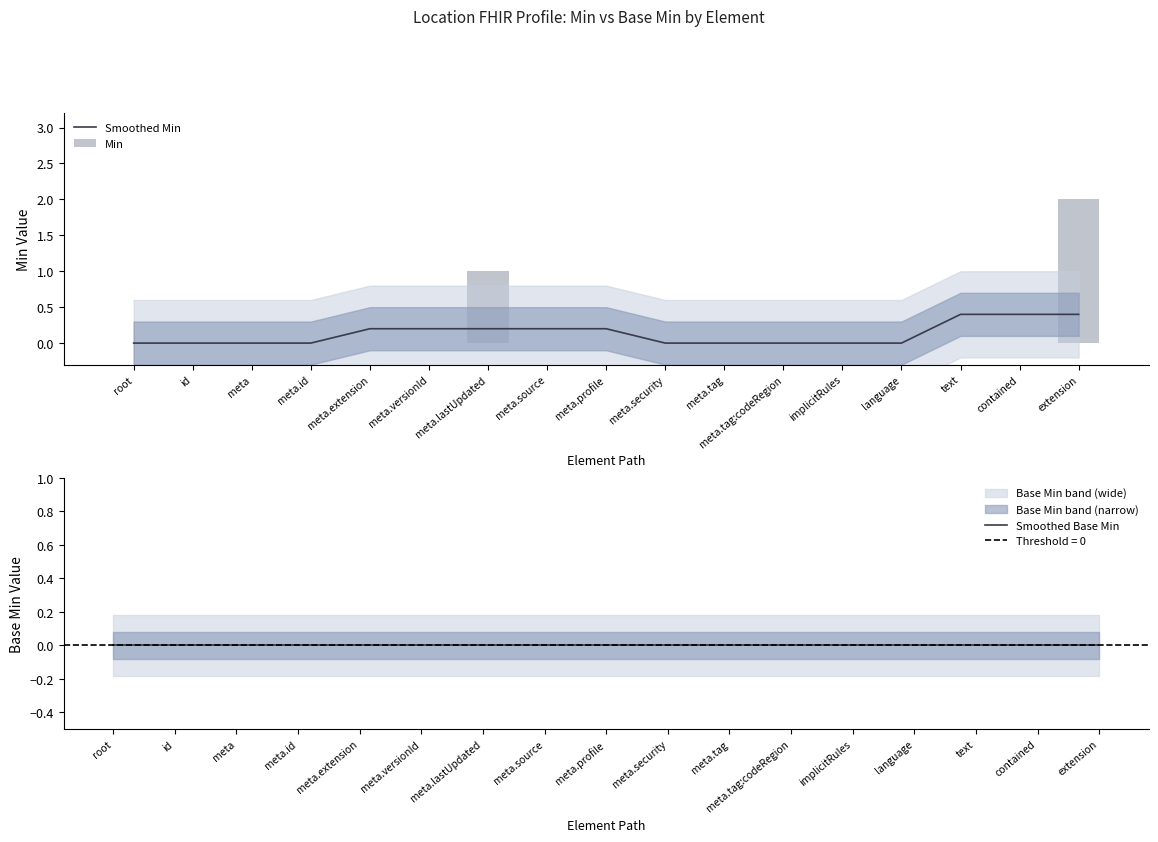

Is it true that Smoothed Min equals 0.2 at meta.profile?

True